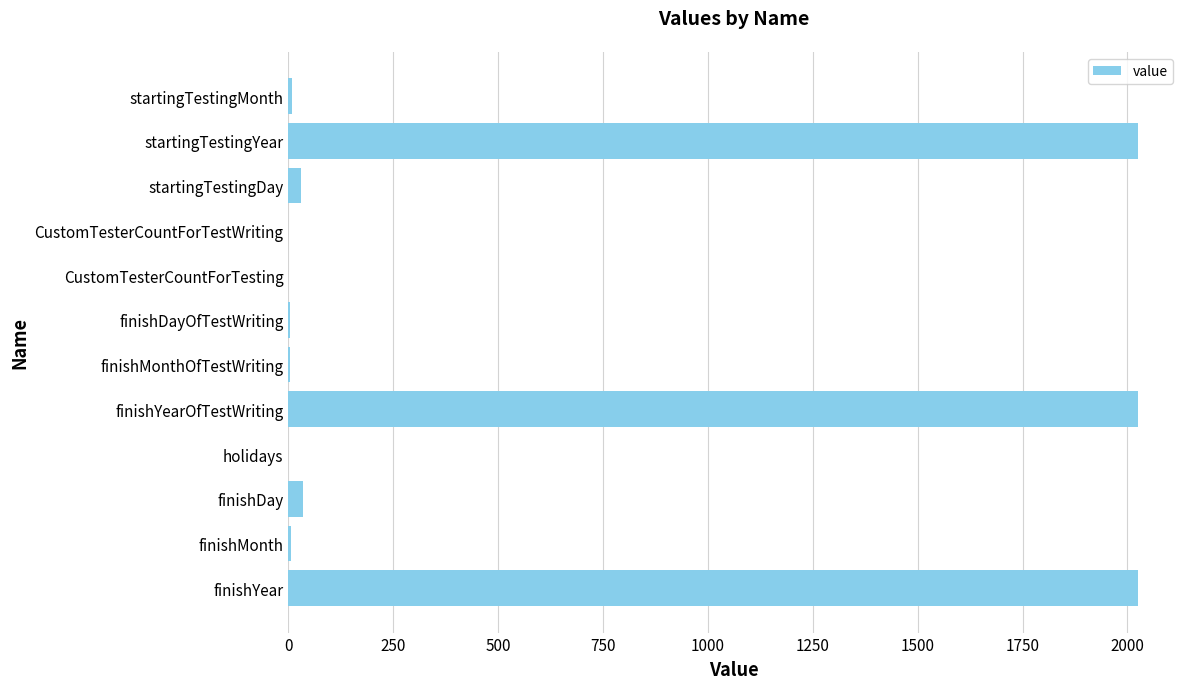

Between startingTestingYear and startingTestingMonth, which is larger?

startingTestingYear